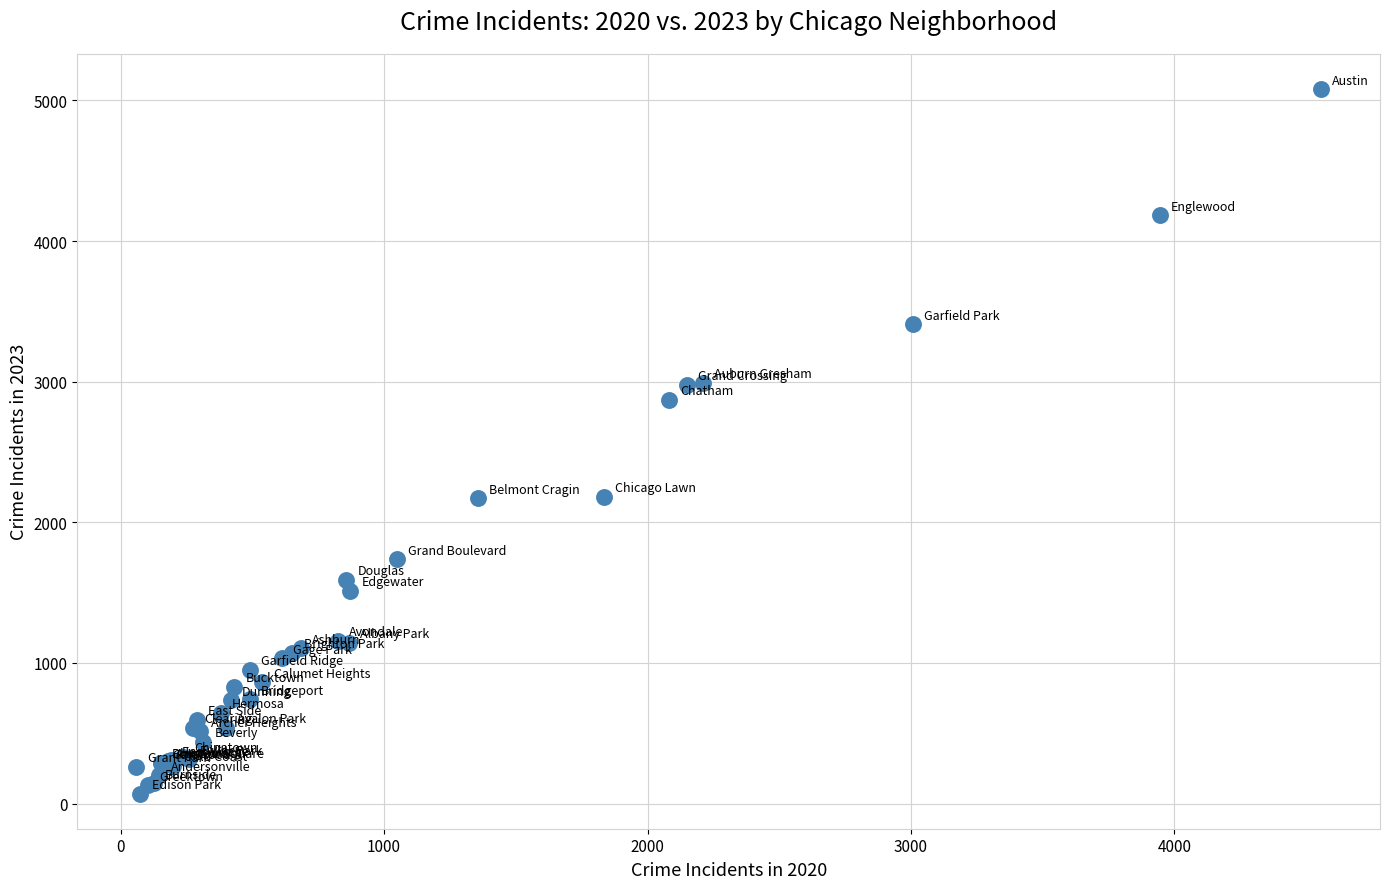

What Y value in the scatter plot is closest to 2576?

2870